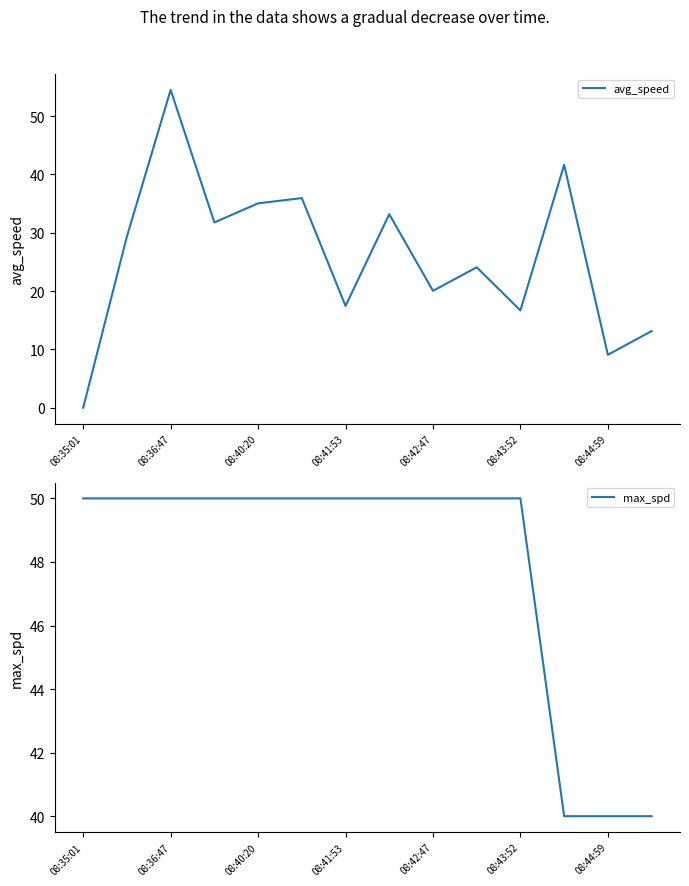

At how many categories does at least one series exceed 15?

14